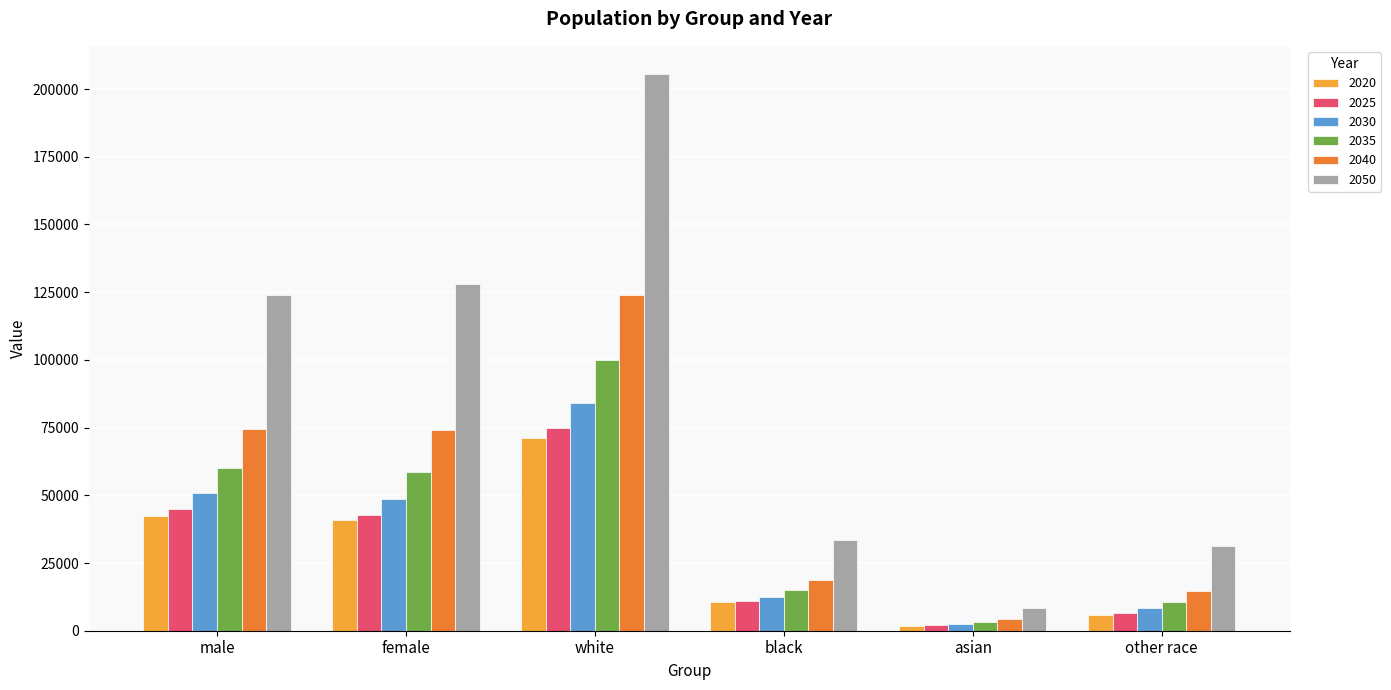

What is the maximum value for 2035?

99946.3